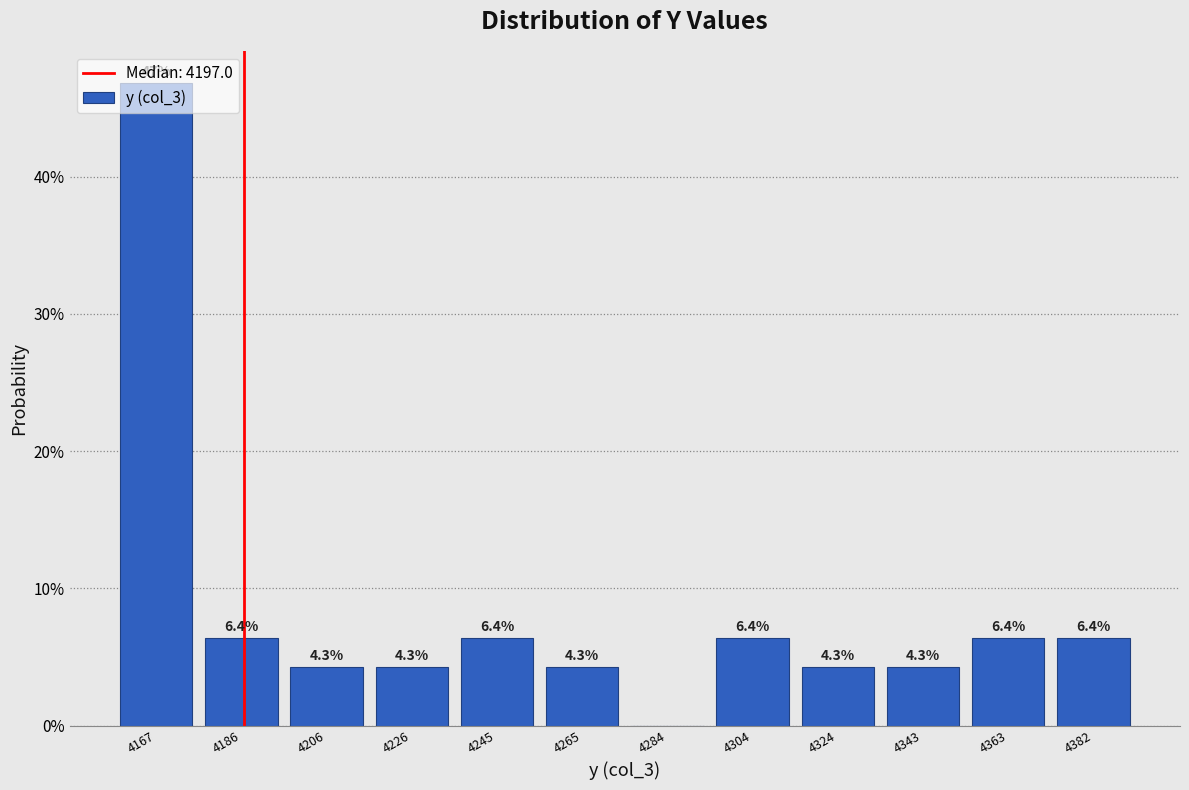

The chart shows a value of 6.4 at 4304. True or false?

True